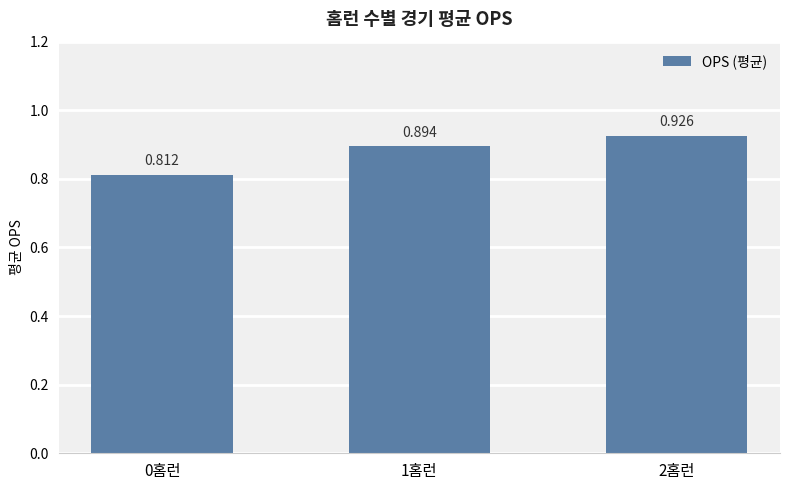

How many bars are there in total?

3